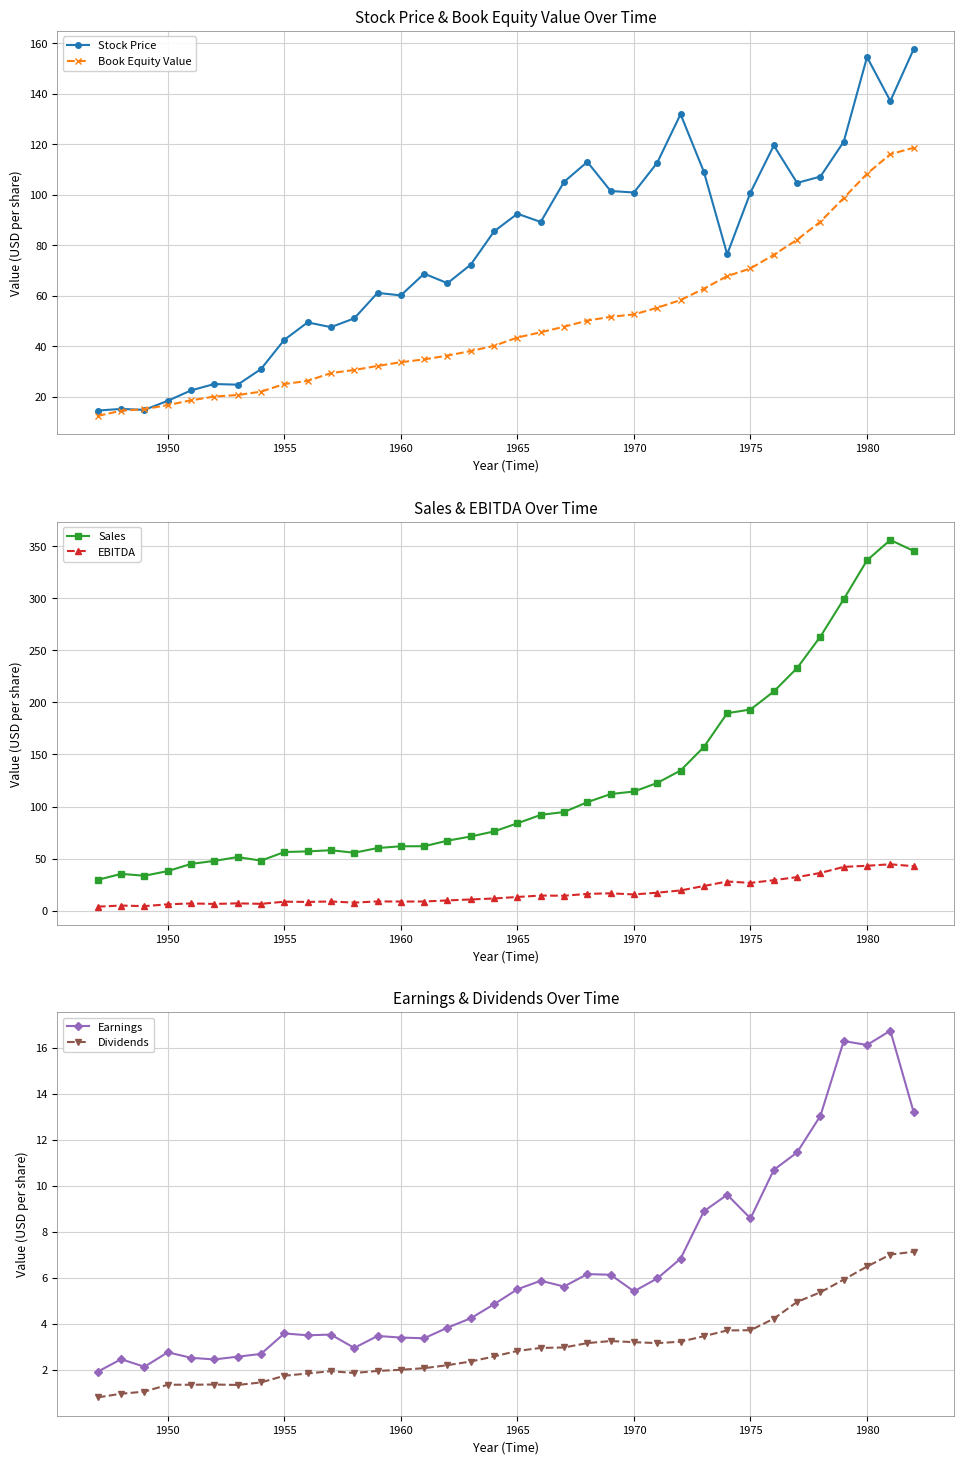

What is the lowest value of the Sales series?

29.6